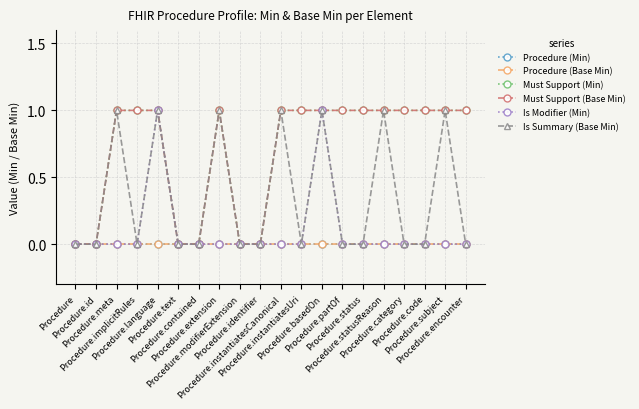

Does the chart have visible grid lines?

Yes